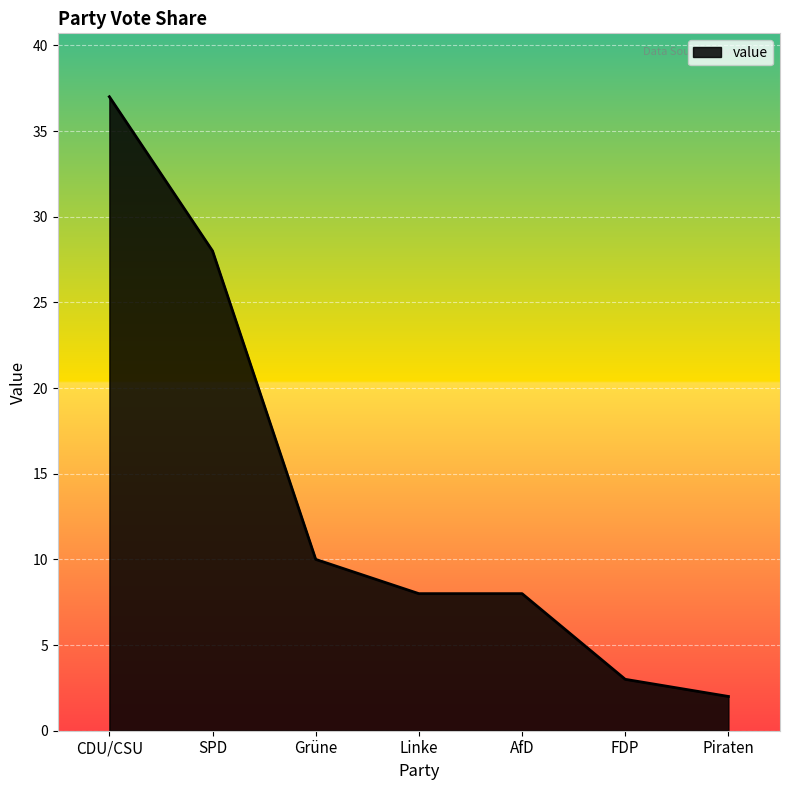

Which label corresponds to the largest value in the chart?

CDU/CSU